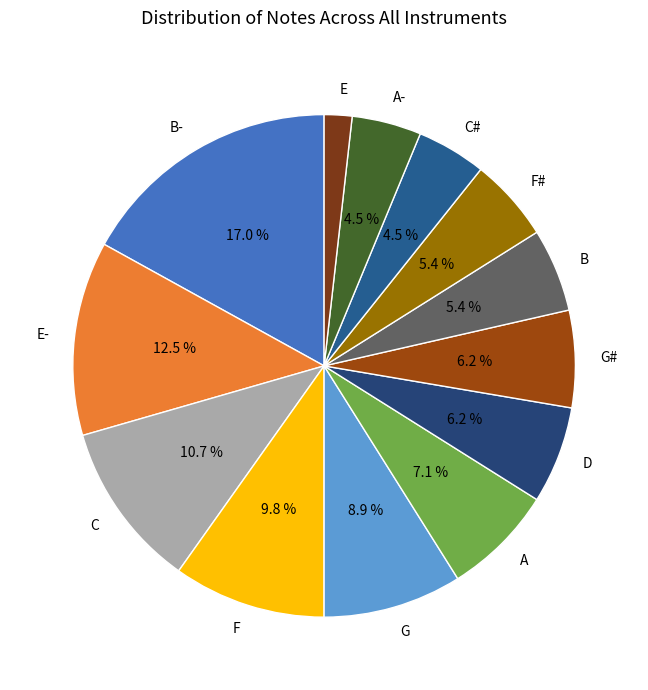

Does E represent more than half of the total?

No